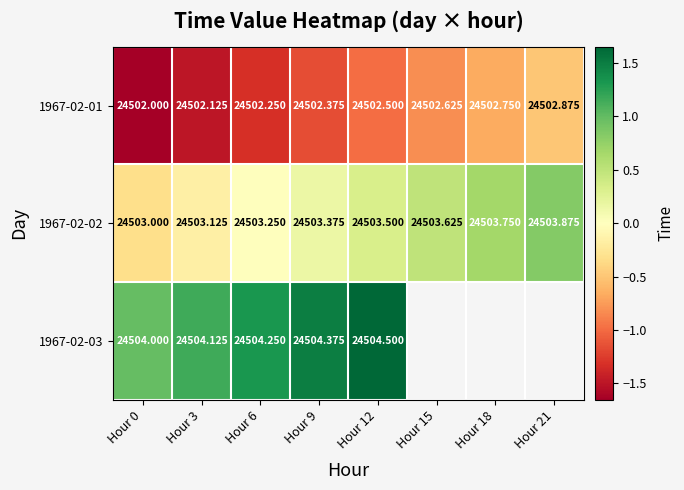

Is the value of 1967-02-02 at Hour 9 greater than the value of 1967-02-03 at Hour 0?

No